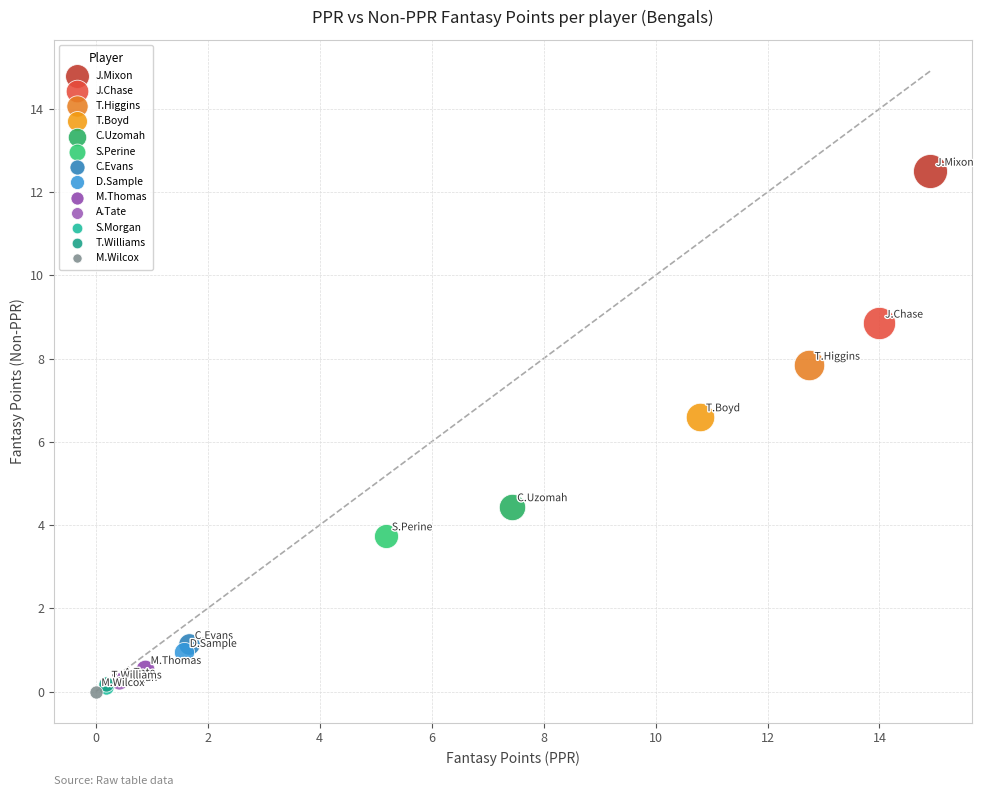

Which series reaches the maximum Y coordinate?

J.Mixon